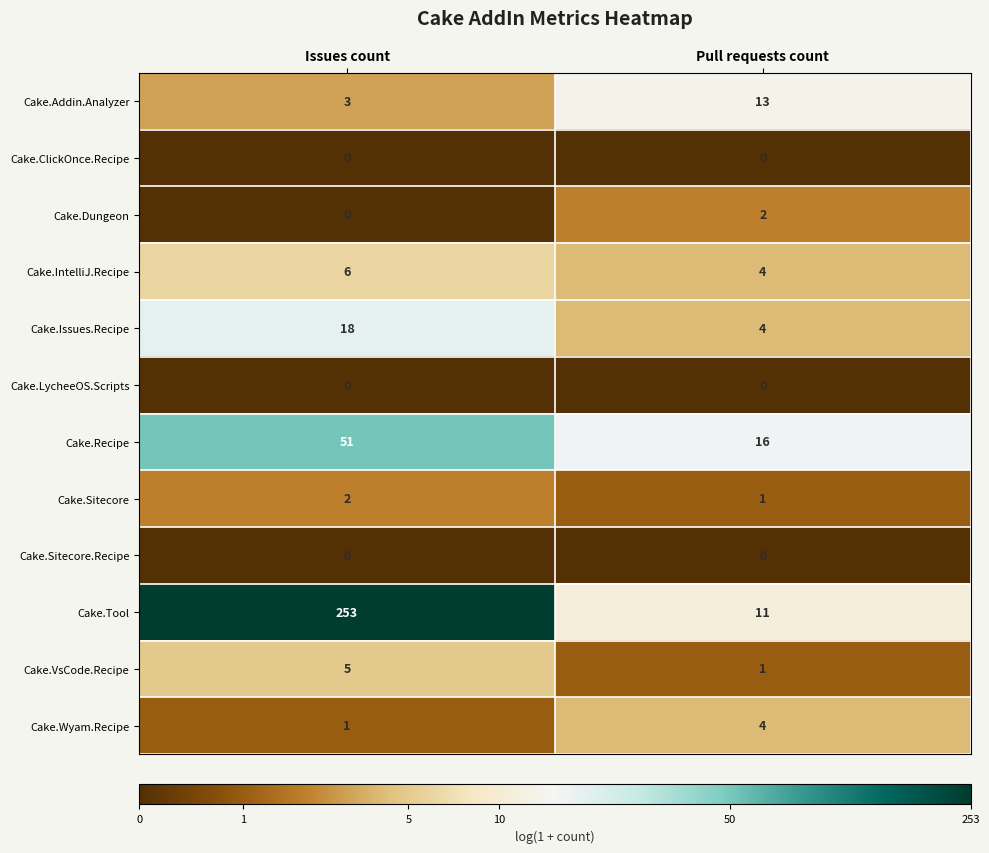

What is the greatest value displayed?

253